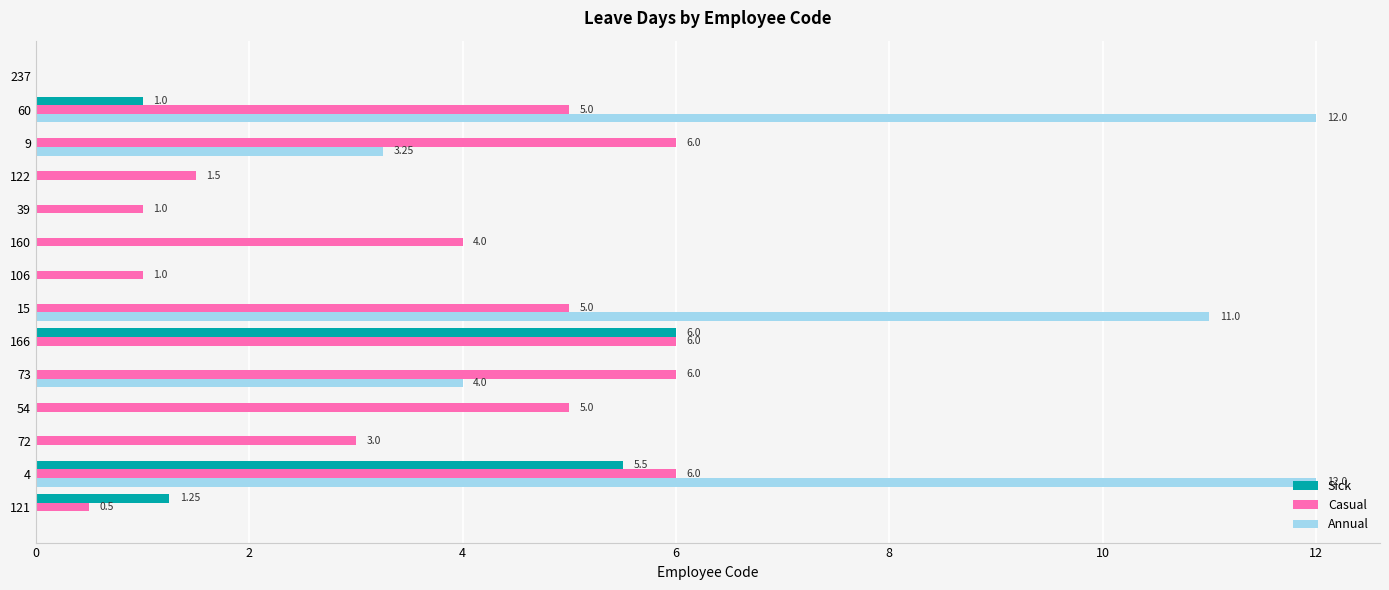

At which category is the sum across all series the highest?

4